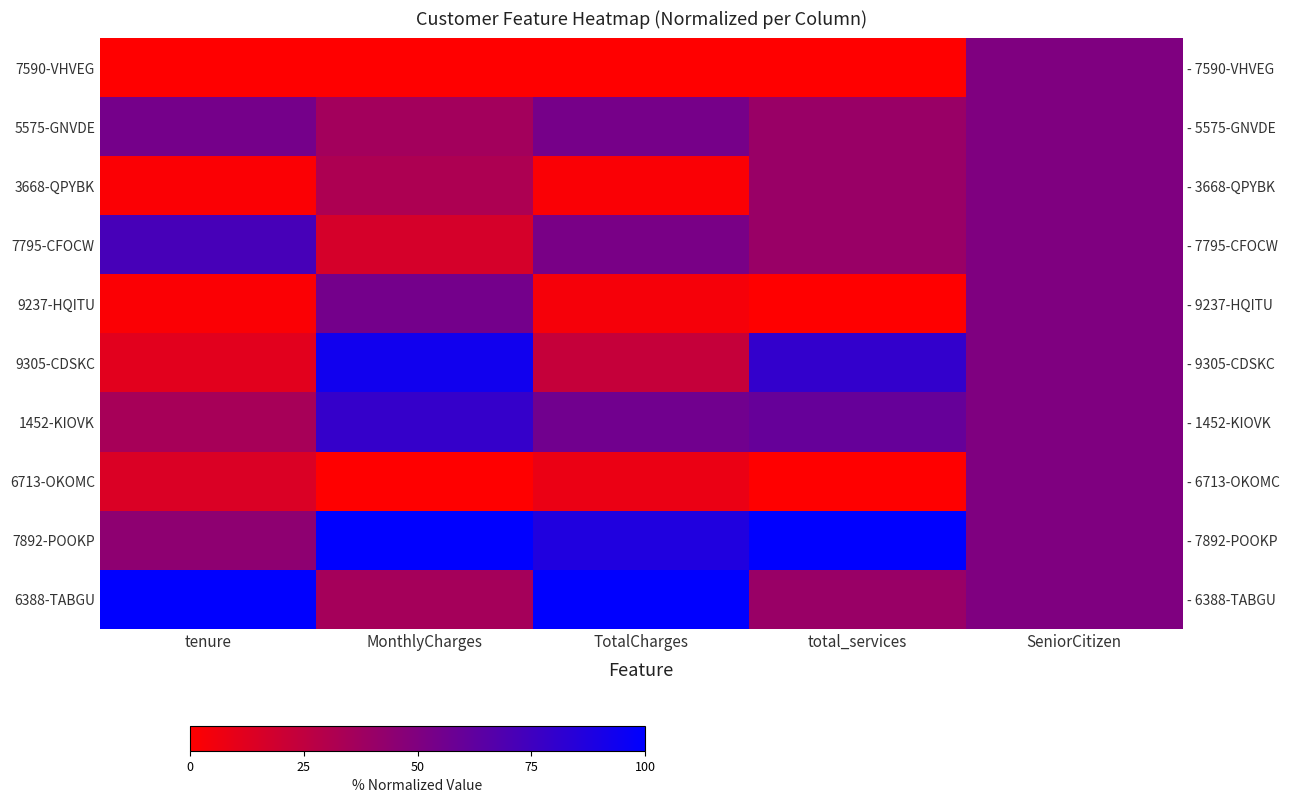

At which label is 7892-POOKP closest to 72?

TotalCharges